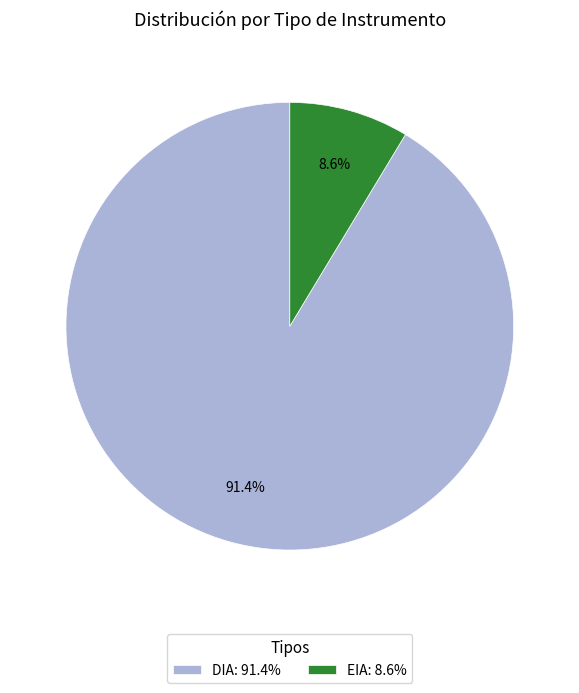

The DIA slice represents 91% of the pie. True or false?

True